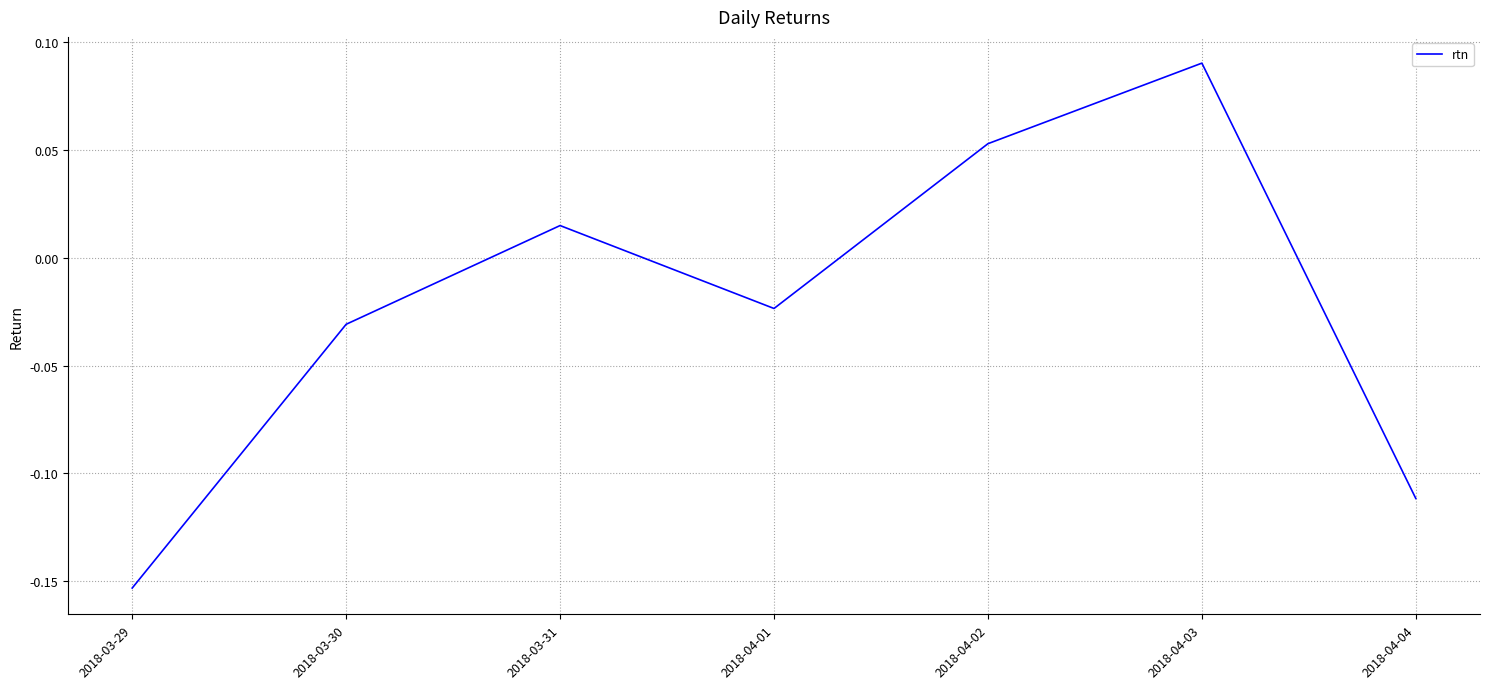

At which label does the data first exceed 0?

2018-03-31